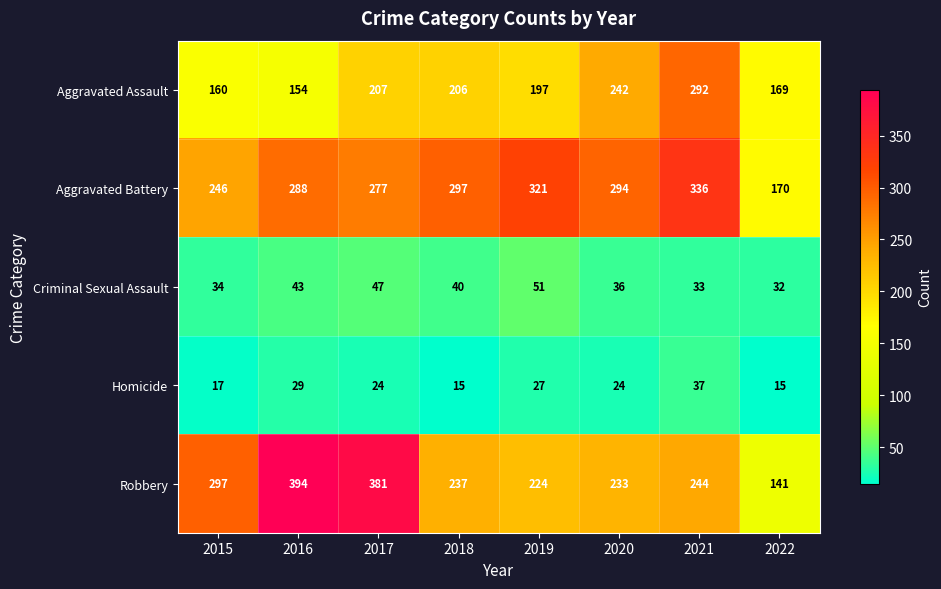

List the labels in order of Aggravated Battery value, largest first.

2021, 2019, 2018, 2020, 2016, 2017, 2015, 2022